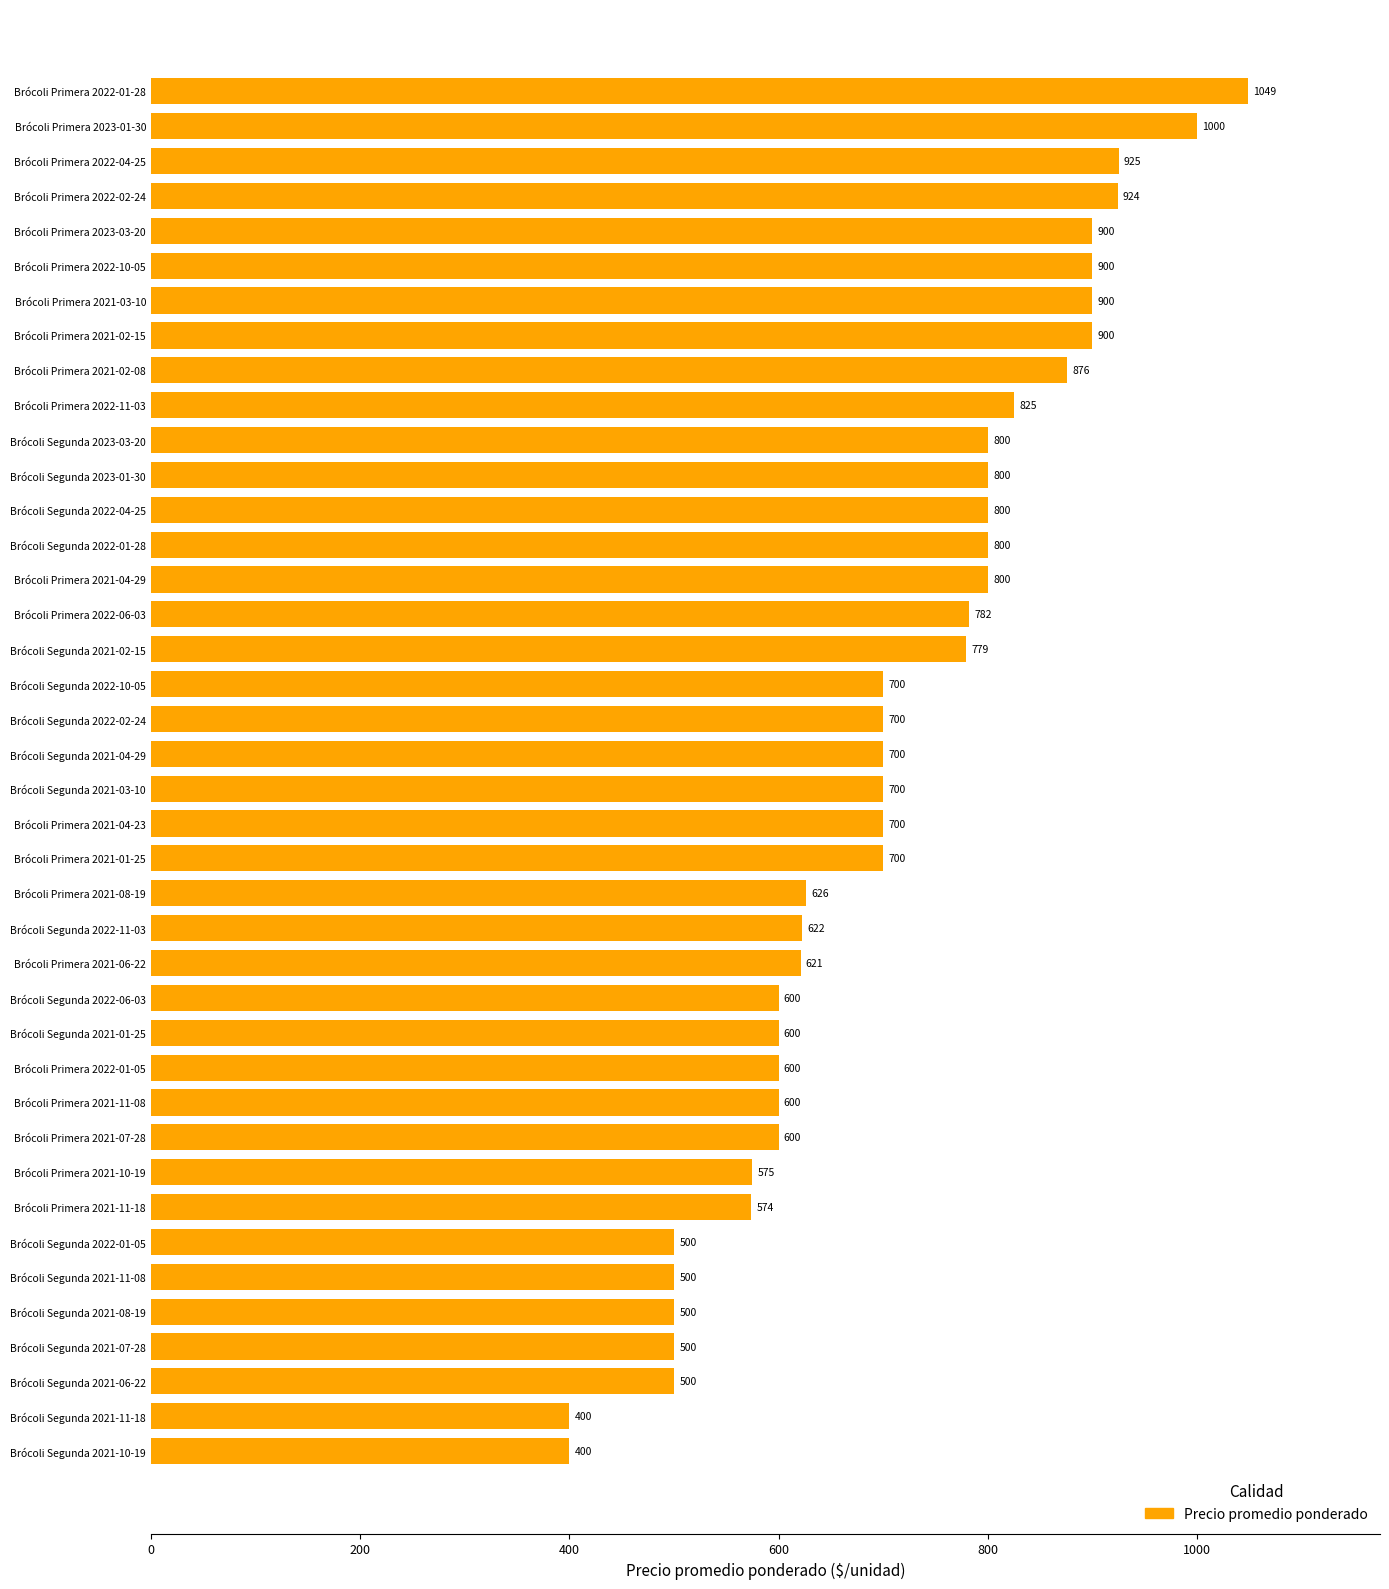

What value does the data have at Brócoli Segunda 2022-04-25, to the nearest 10?

800